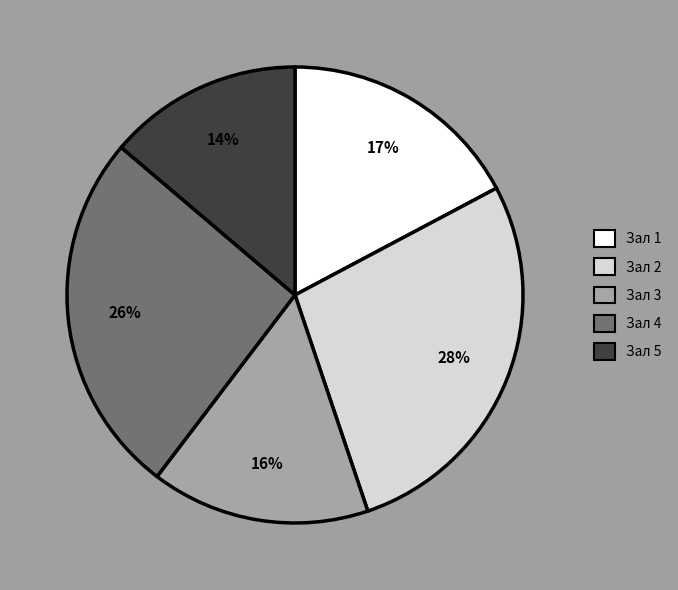

Is there a majority slice in this chart?

No